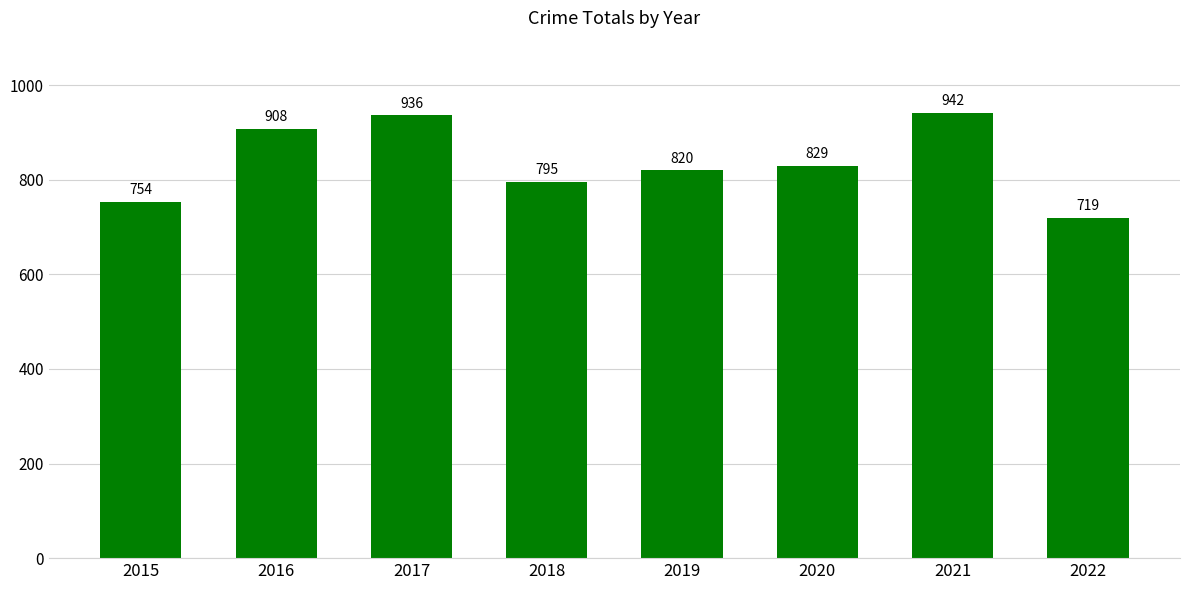

Reading right to left, extract all data points from this chart.

2022=719	2021=942	2020=829	2019=820	2018=795	2017=936	2016=908	2015=754